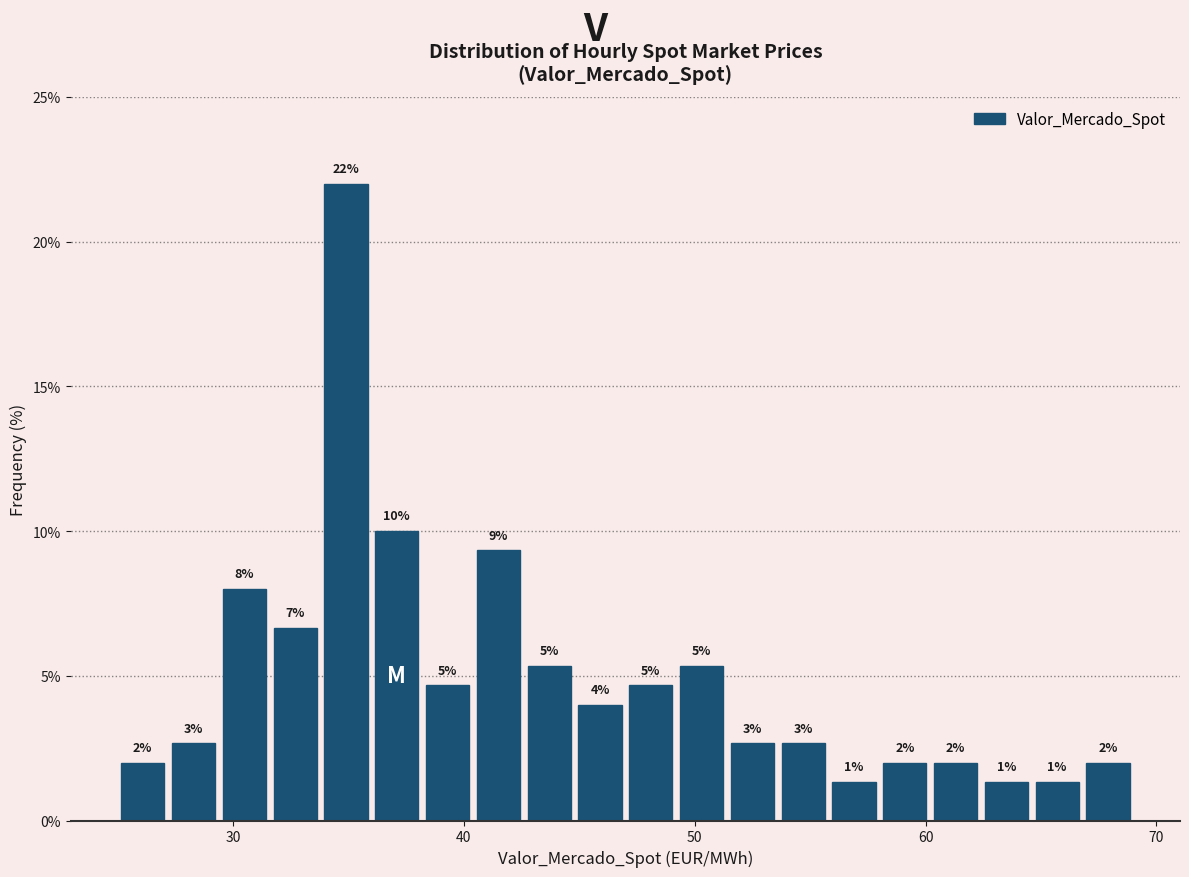

Around what value on the x-axis is the tallest bar? Give the approximate position of its centre, as read against the axis.

35